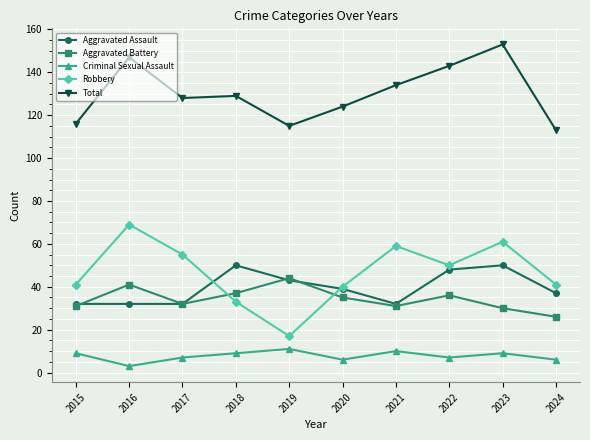

How many distinct data groups are displayed?

5